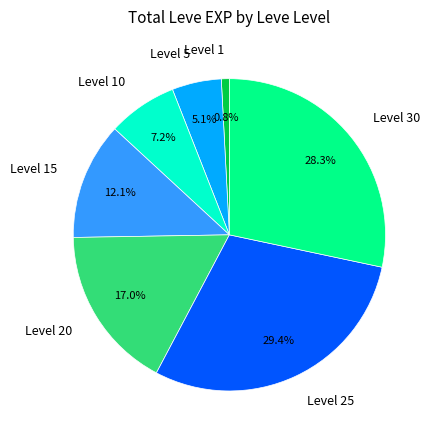

Is there any slice that represents more than half of the pie?

No